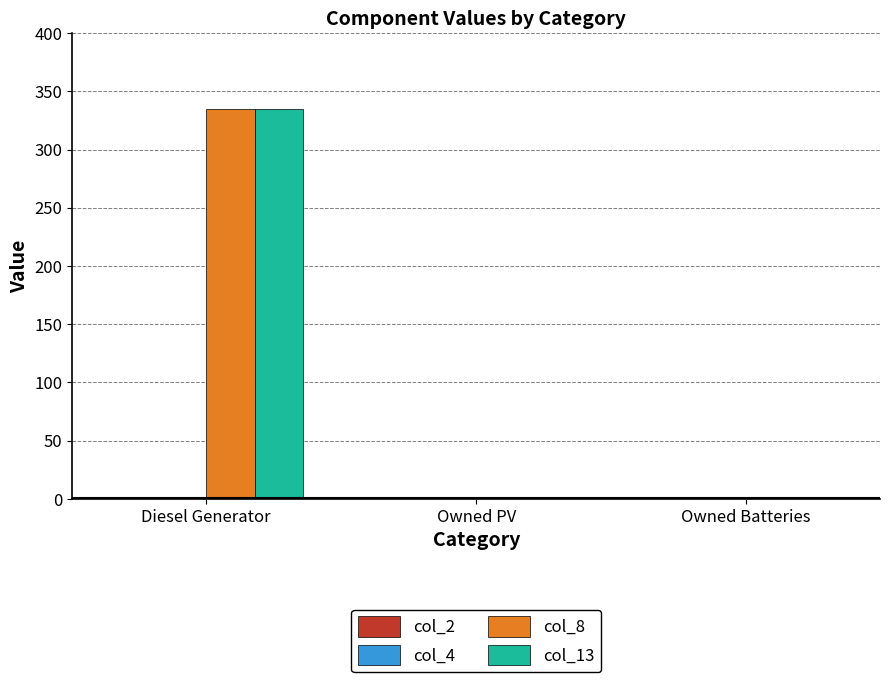

Which category has the highest value in the col_8 series?

Diesel Generator